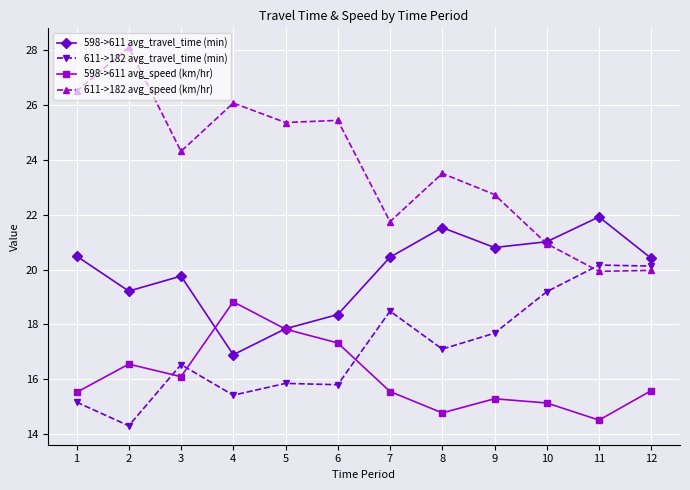

What is the value of the 598->611 avg_travel_time (min) point at the 7th from the left?

20.5